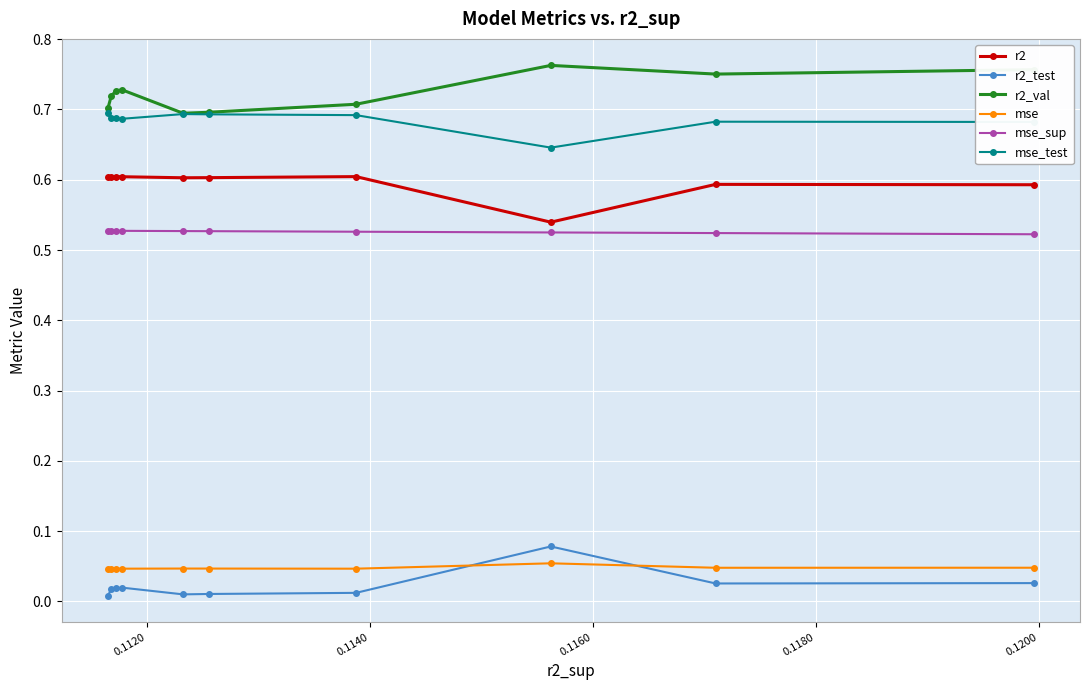

True or false: r2_test has more than 0 points higher than both neighbors.

True